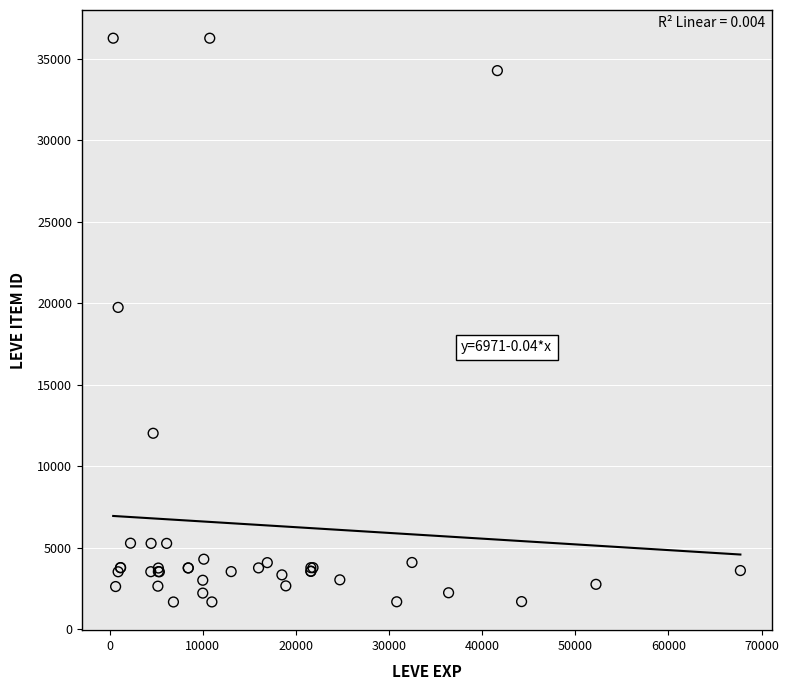

What Y value in the scatter plot is closest to 18967?

19744